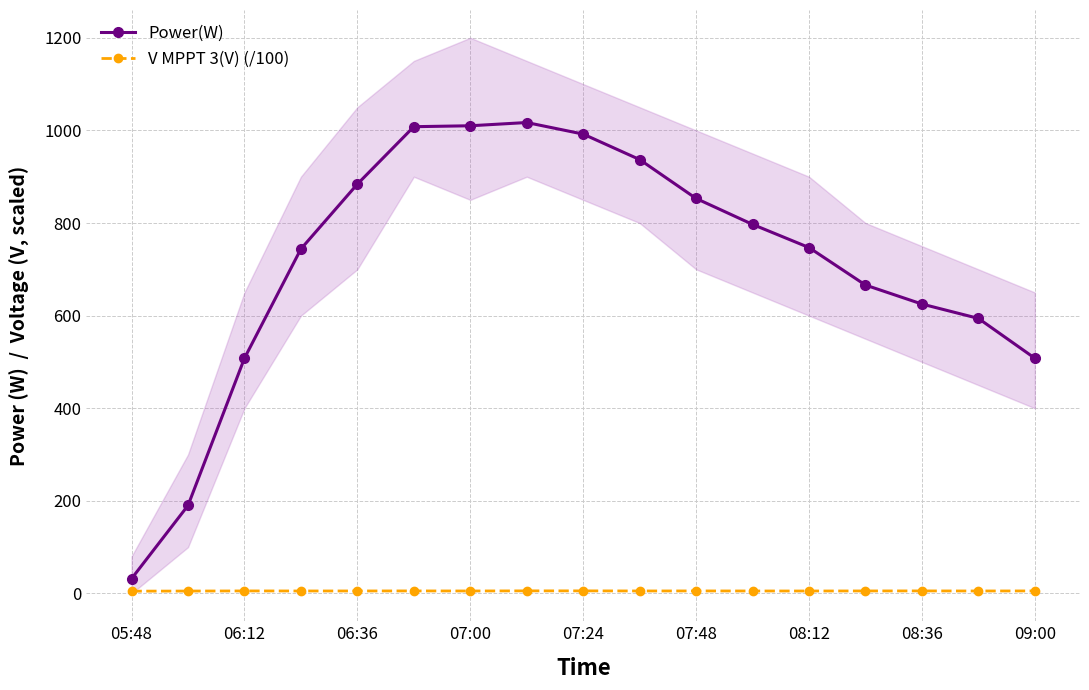

True or false: V MPPT 3(V) (/100) and Power(W) cross at least once.

False